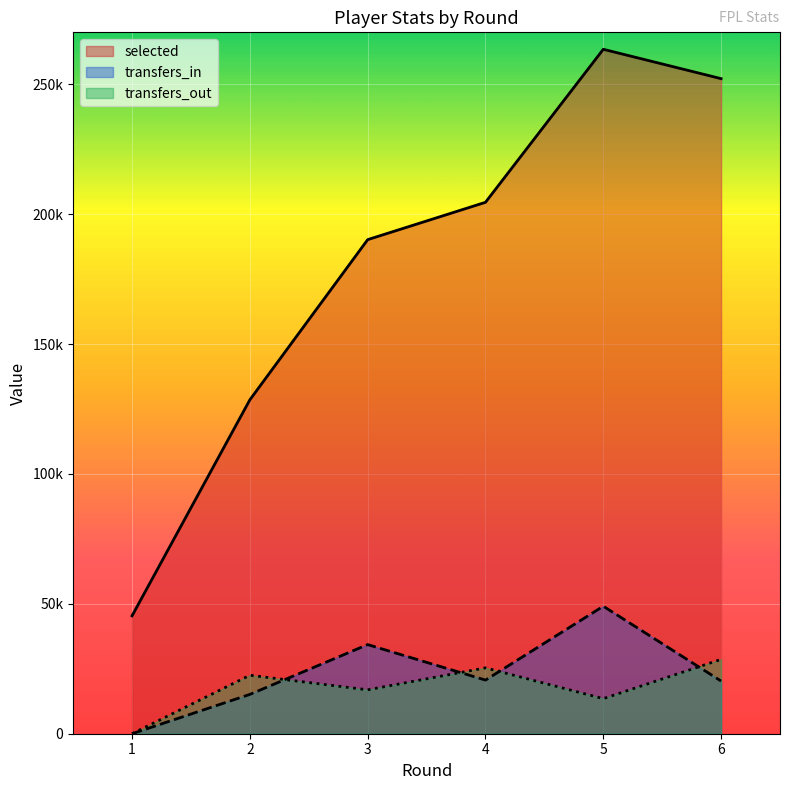

Which category has the lowest value across all series?

1